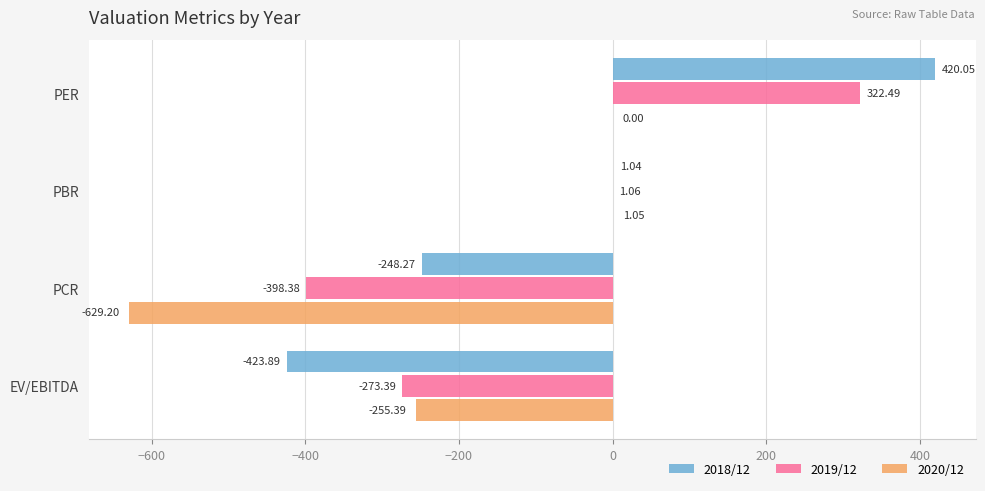

Which series has the widest spread of values?

2018/12